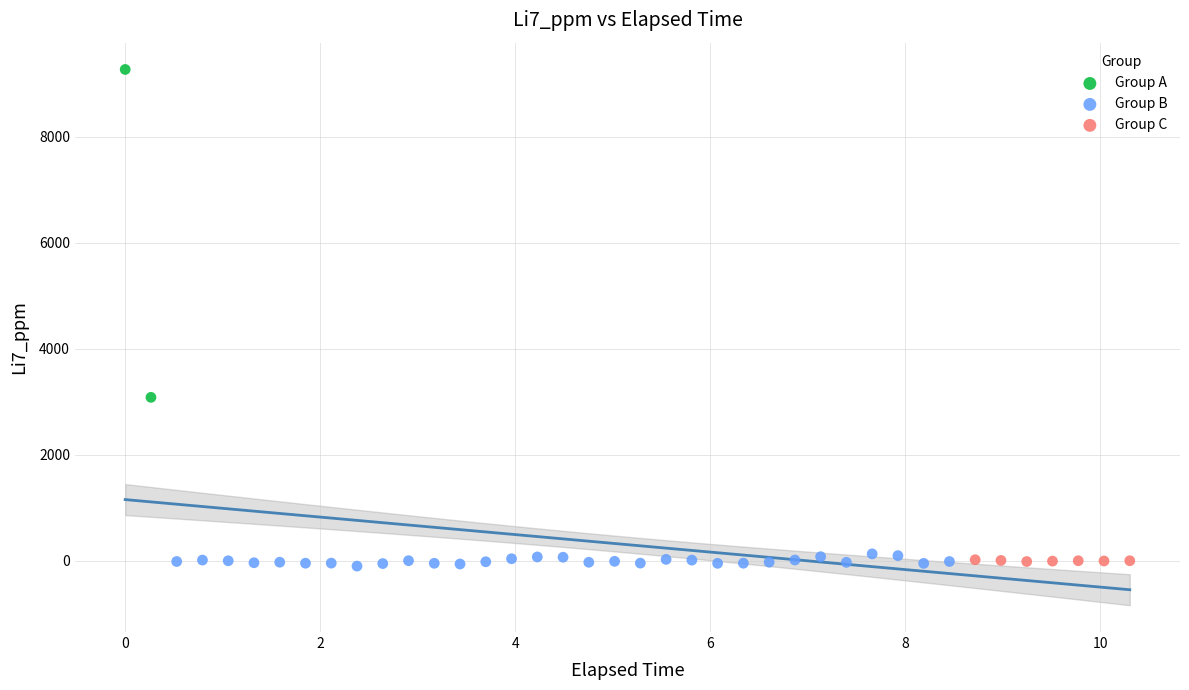

Which series contains the highest Y value?

Group A